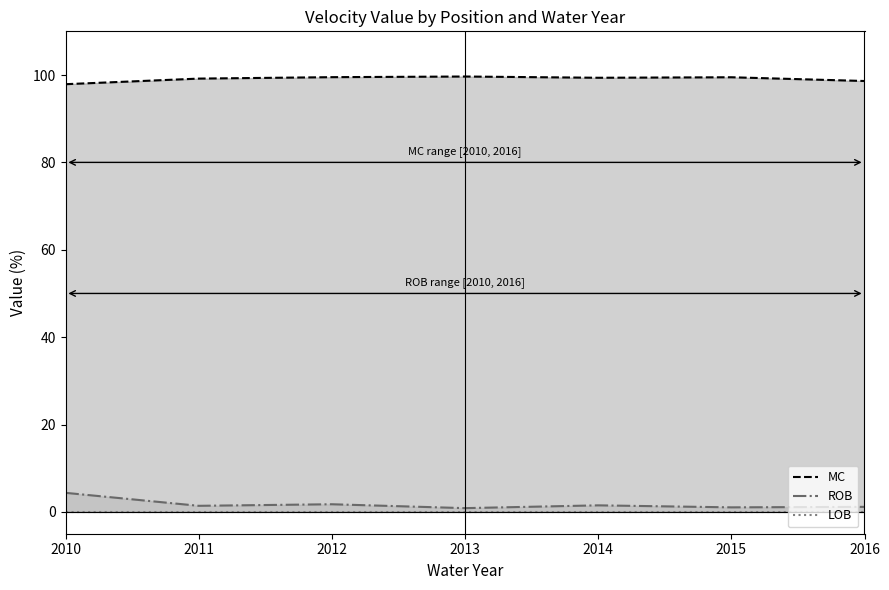

How many data points in ROB_line are above 1?

6